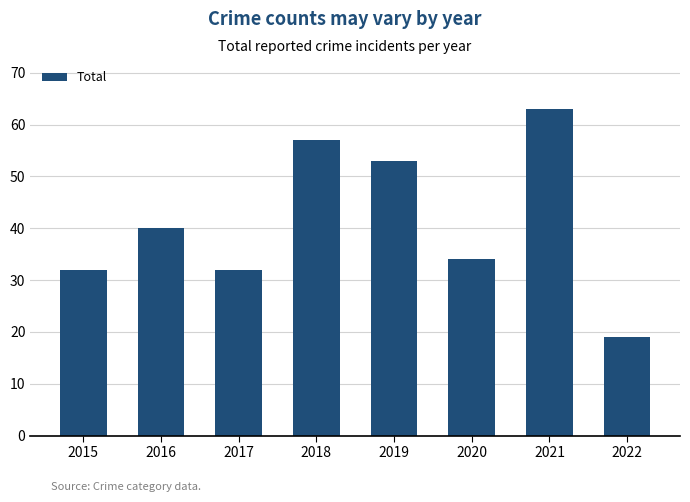

How many values are below 40?

4